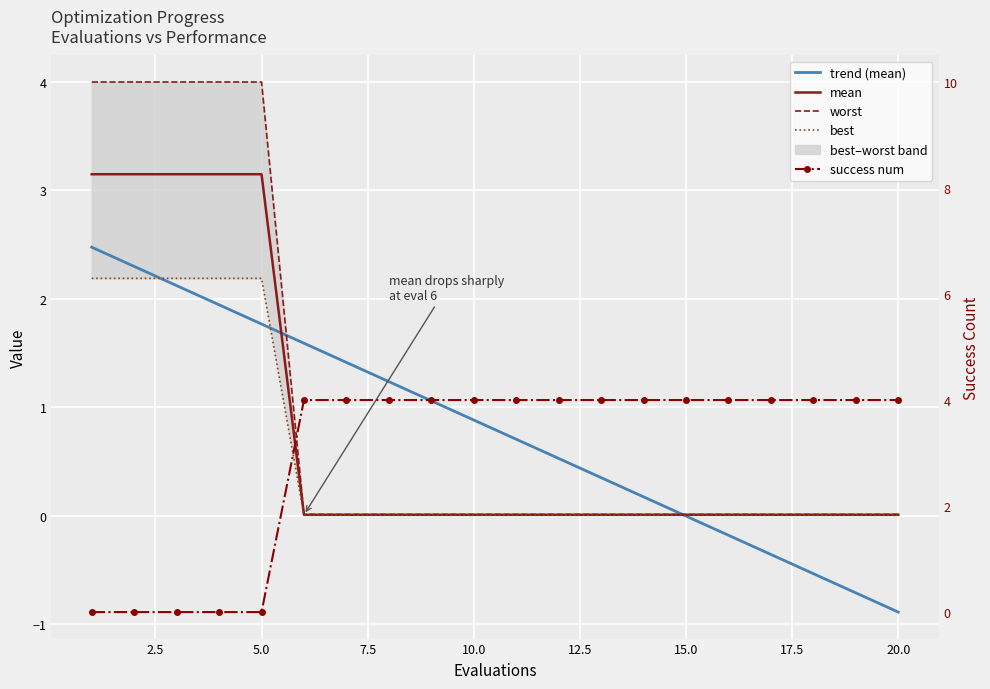

Where is success num nearest to the value 2?

1